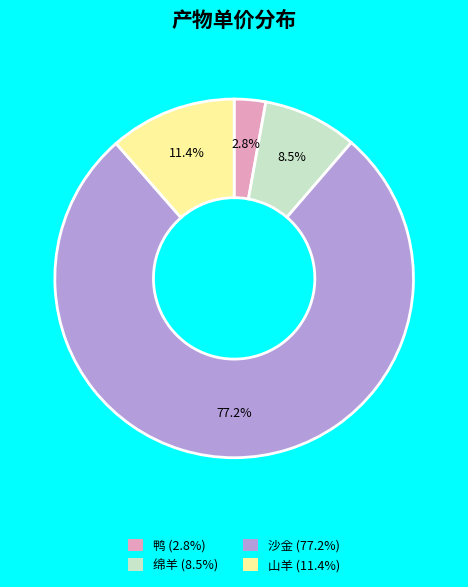

How many slices are in this pie chart?

4